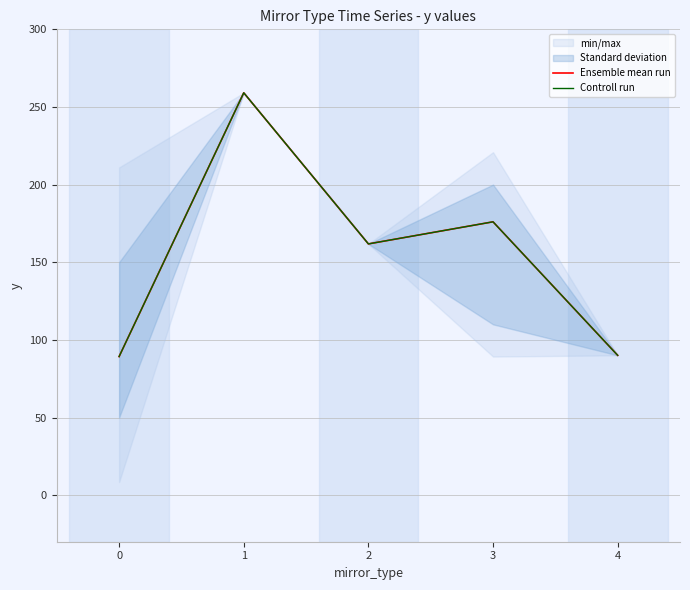

Where is Ensemble mean run nearest to the value 174?

3